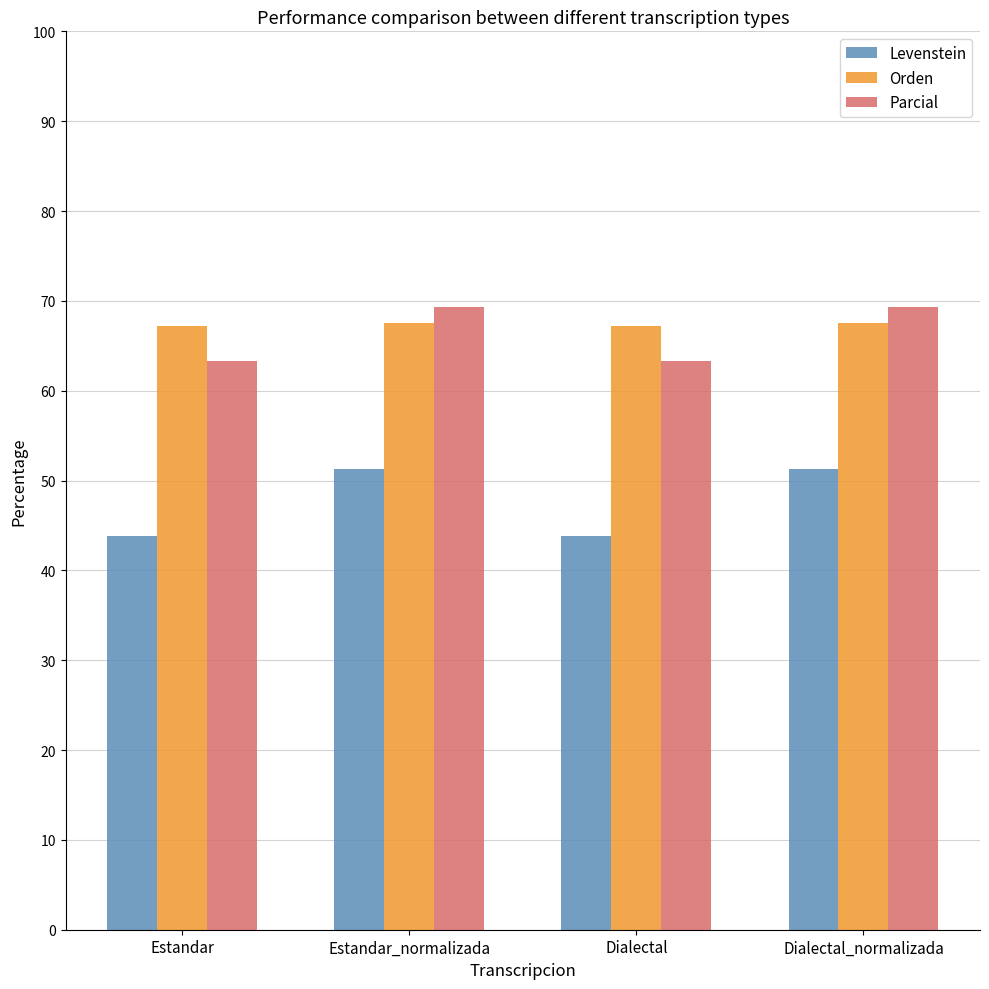

Read the Parcial value at Dialectal.

63.3